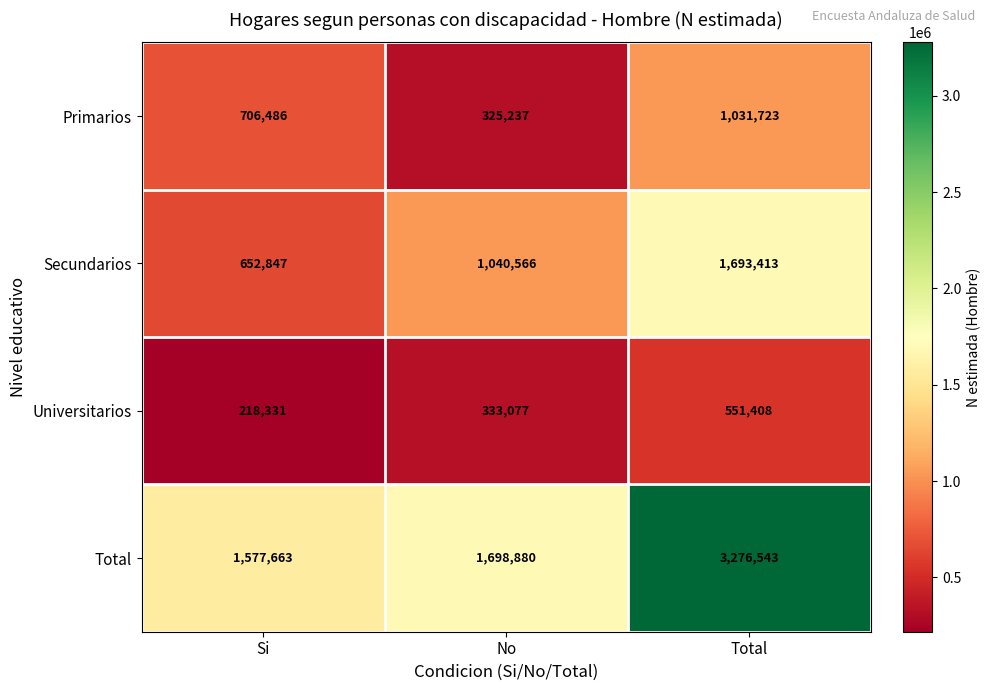

What is the maximum value shown in the chart?

3276543